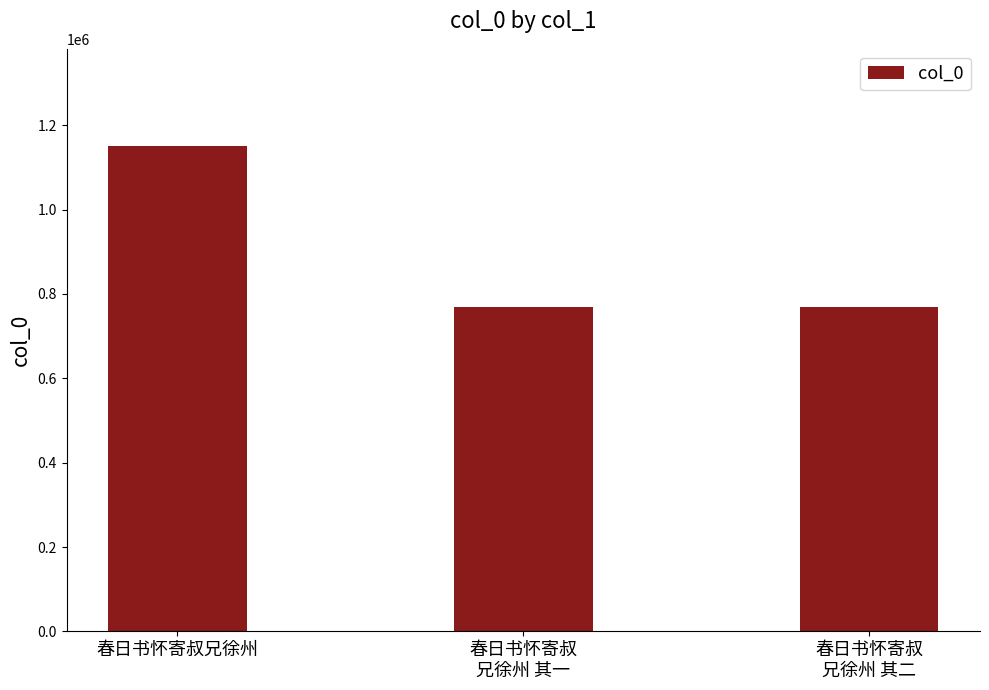

What is the difference between the values at 春日书怀寄叔
兄徐州 其二 and 春日书怀寄叔
兄徐州 其一?

1